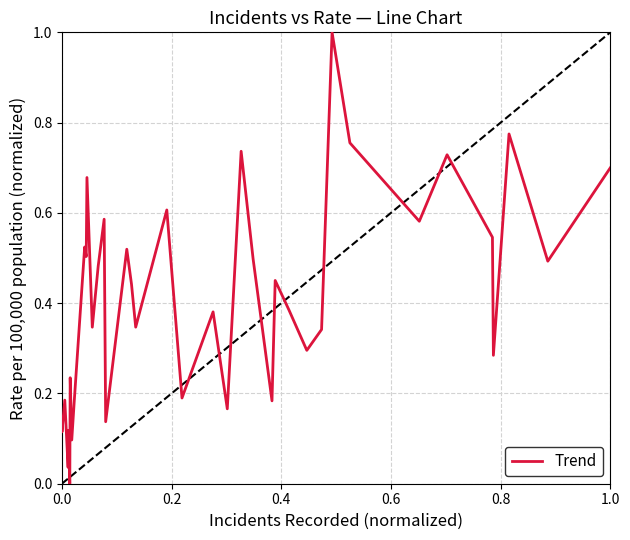

What is the greatest value displayed?

1.0